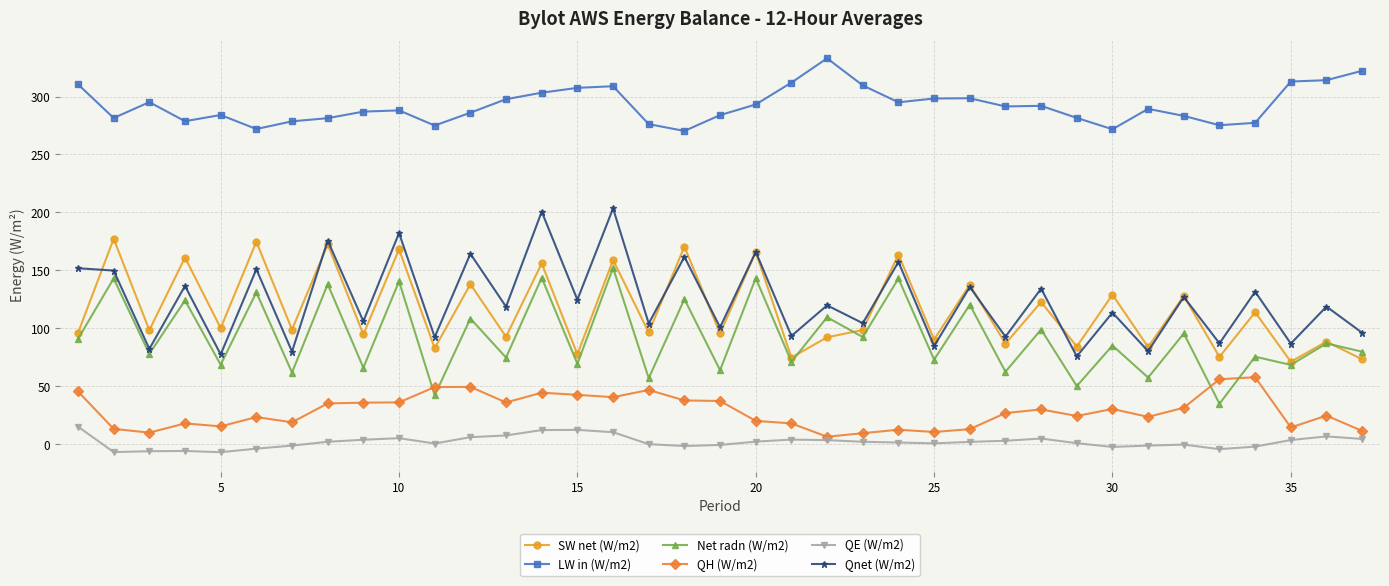

Count the number of categories in the chart.

37